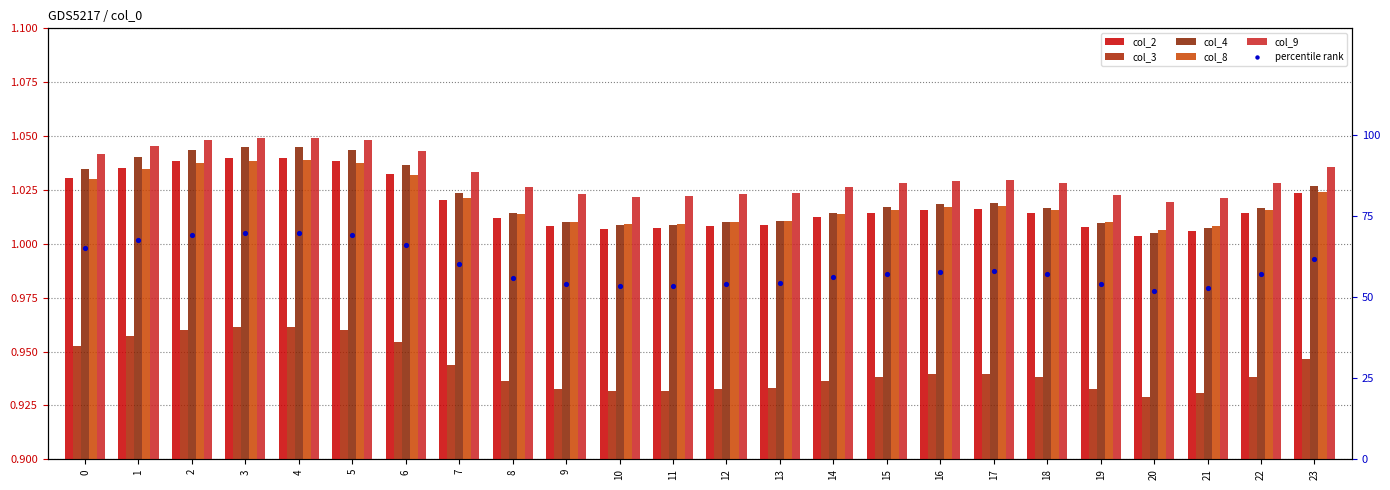

Which series has the largest Y range (max minus min)?

percentile rank